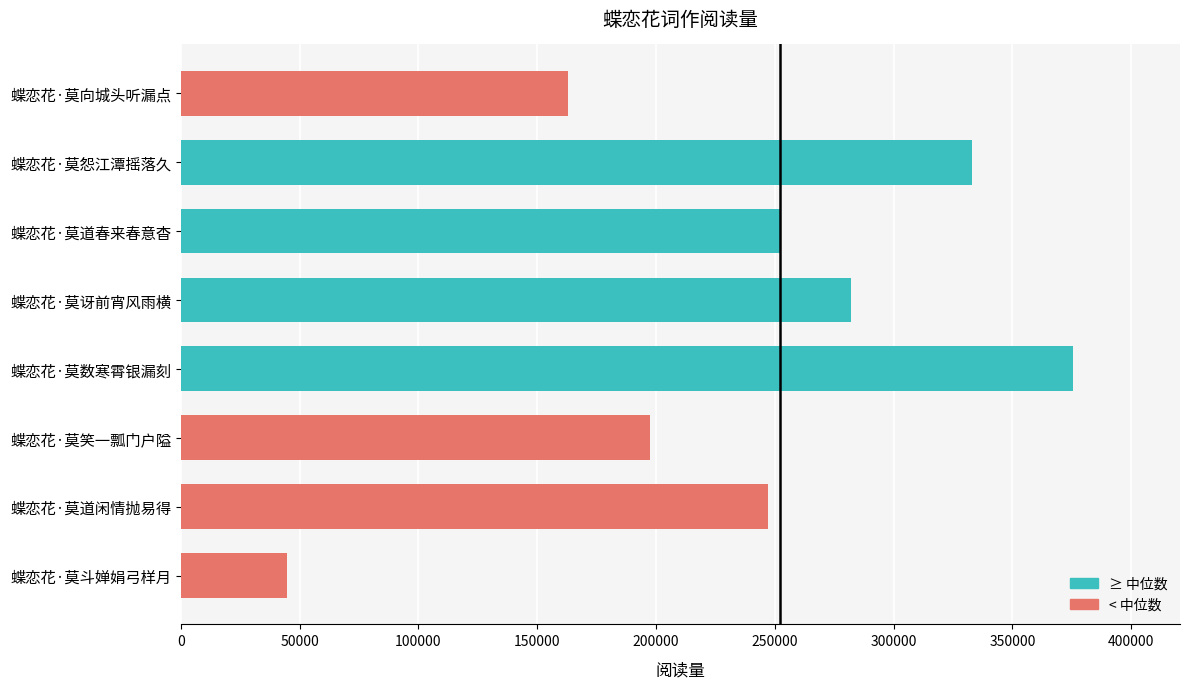

What is the change in value from 蝶恋花·莫笑一瓢门户隘 to 蝶恋花·莫怨江潭摇落久?

+135738